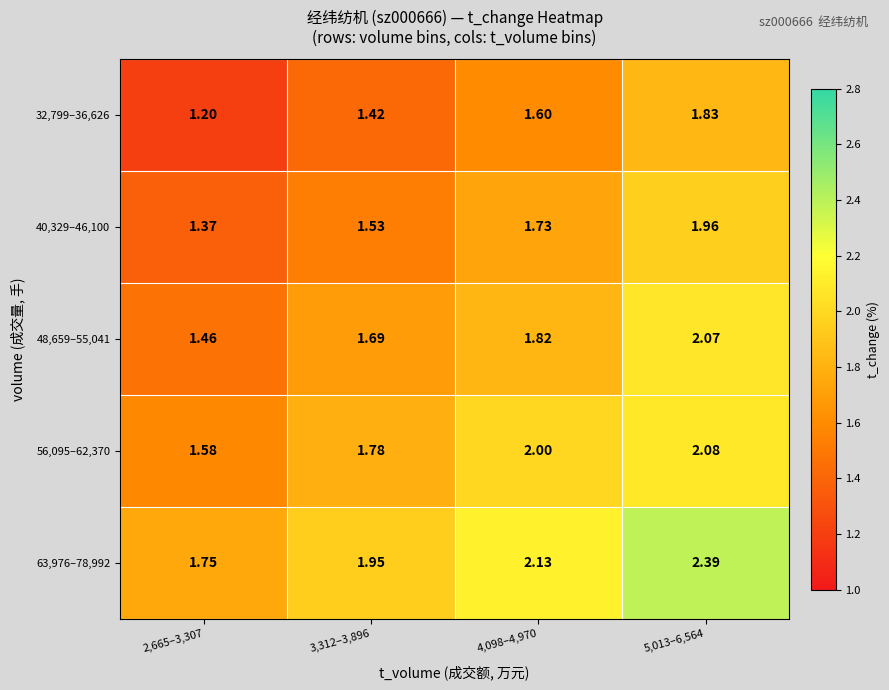

At how many categories does at least one series exceed 2?

2